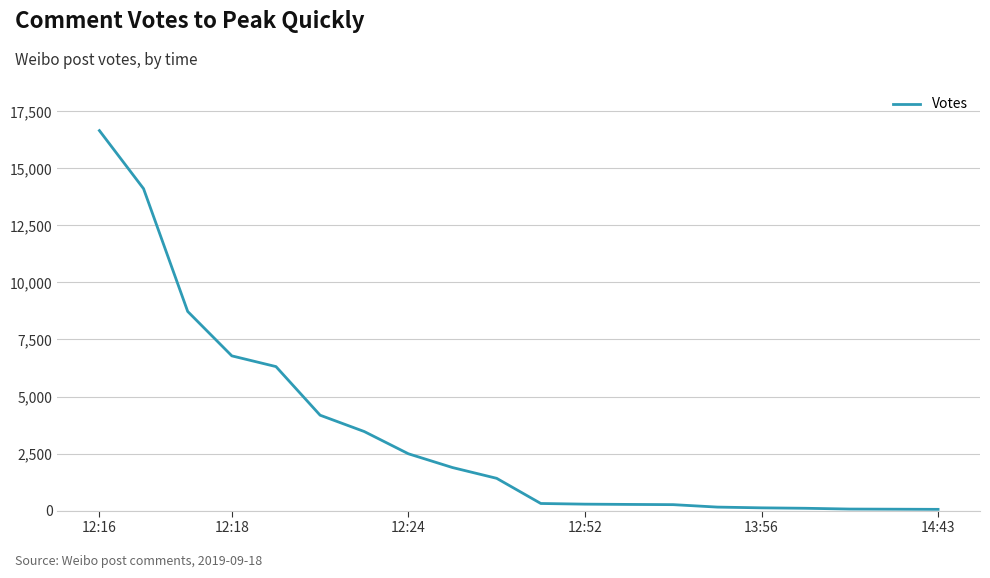

What is the difference between the maximum and minimum values?

16603